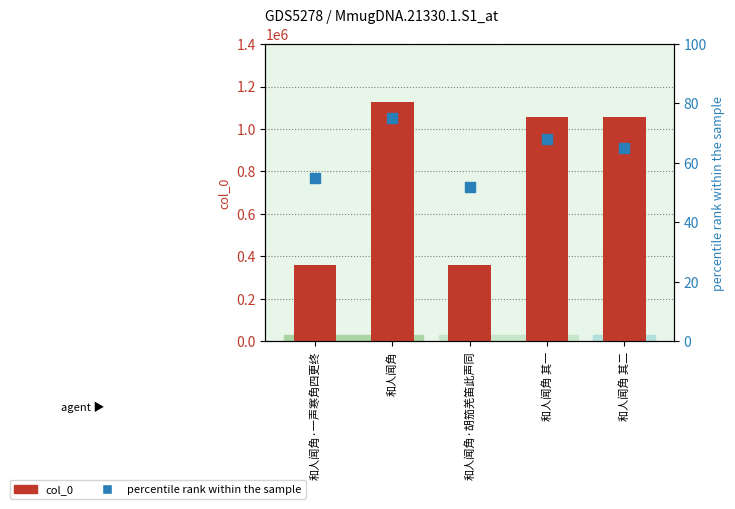

What are all the series names shown in the legend?

col_0, percentile rank within the sample